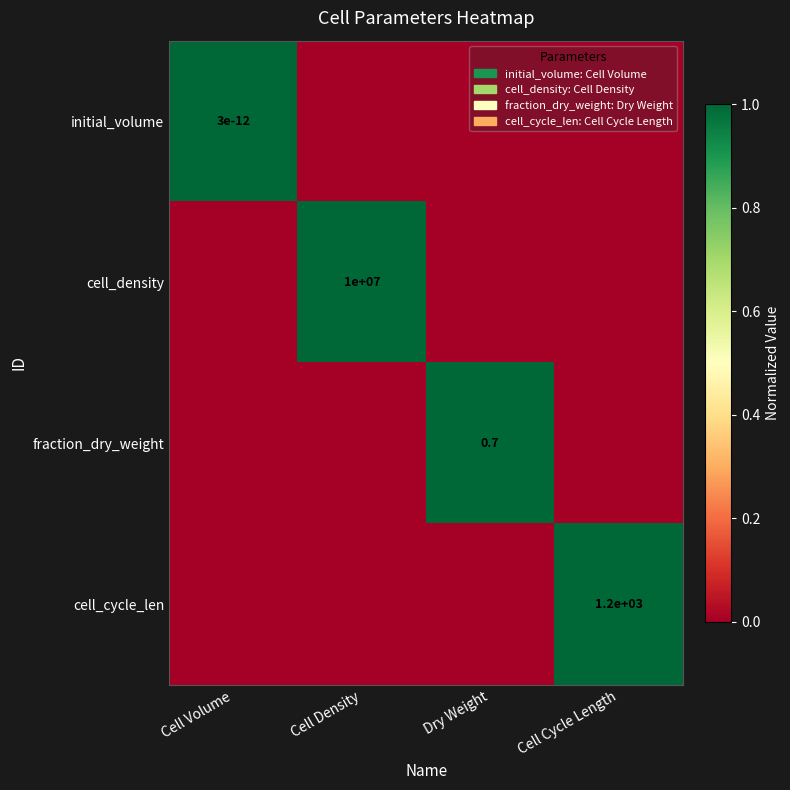

What is the highest value of the cell_density series?

1